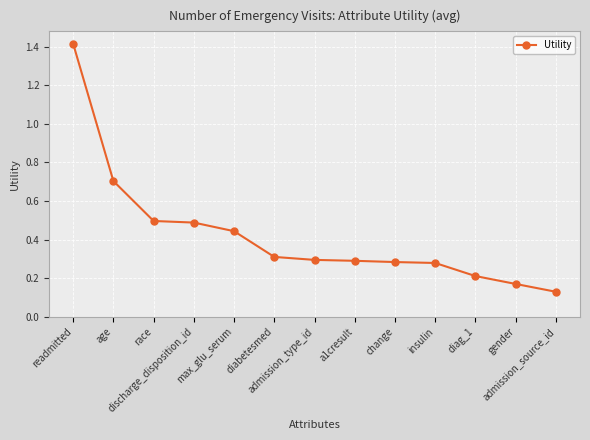

What is the maximum value shown in the chart?

1.4